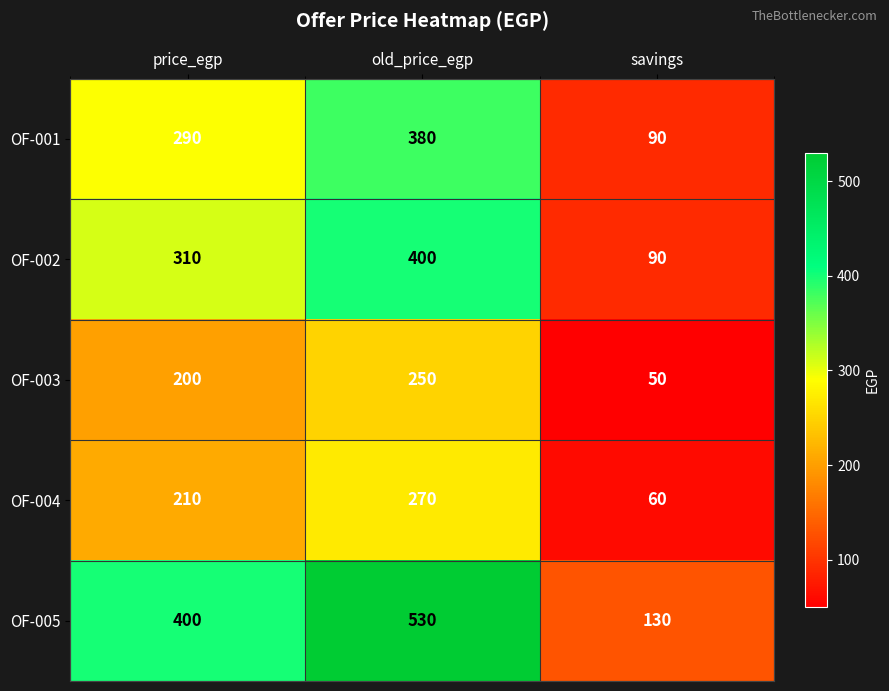

Reading right to left, extract all data points from this chart.

OF-001: 90	380	290
OF-002: 90	400	310
OF-003: 50	250	200
OF-004: 60	270	210
OF-005: 130	530	400